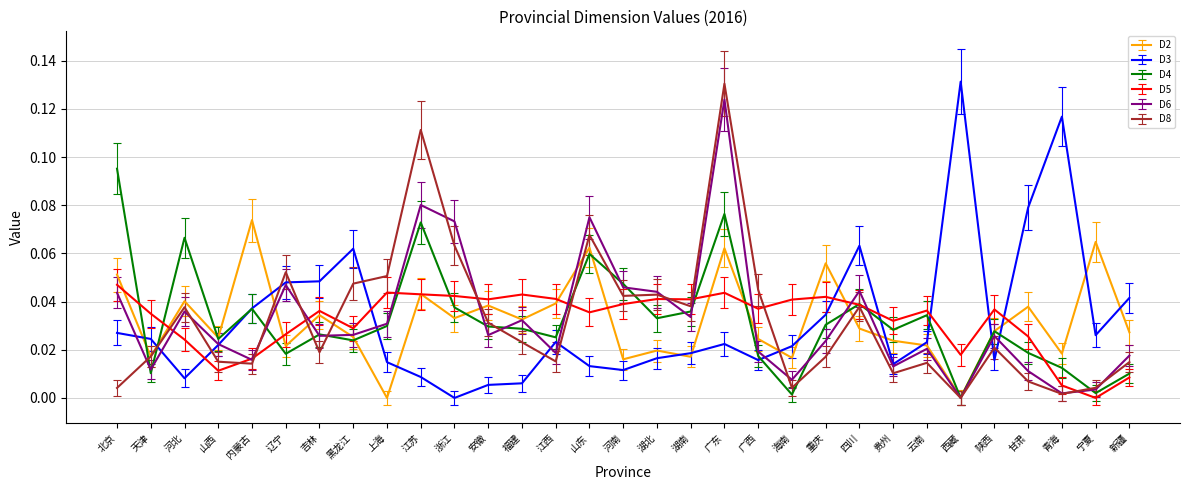

Is it true that D2 equals 0.0 at 浙江?

True